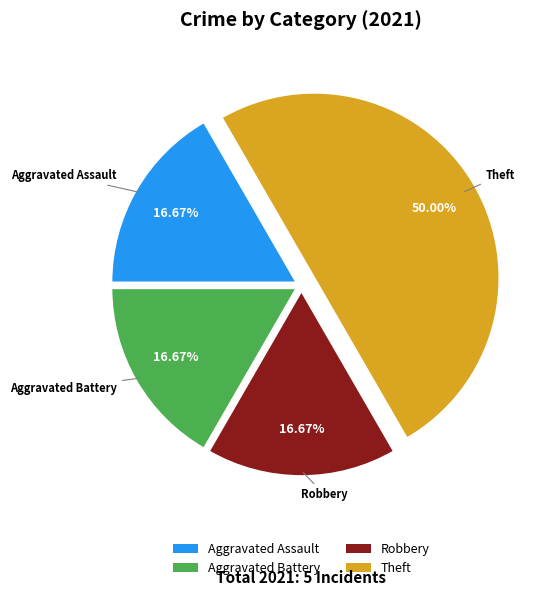

True or false: Robbery accounts for 17% of the total.

True